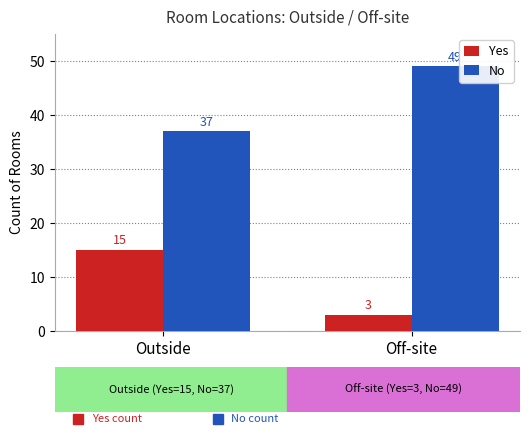

At which category does the chart reach its peak across all series?

Off-site